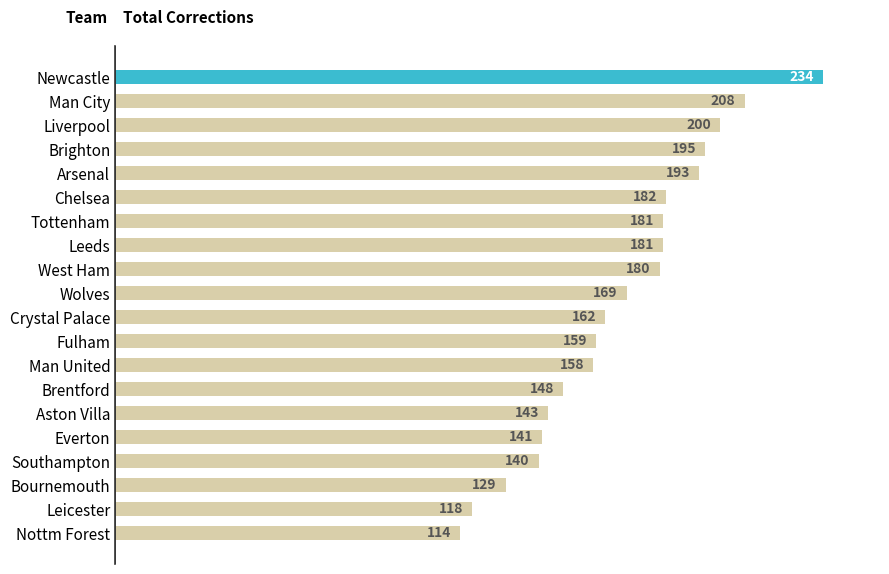

Reading top to bottom, list all the values displayed in this chart.

234	208	200	195	193	182	181	181	180	169	162	159	158	148	143	141	140	129	118	114